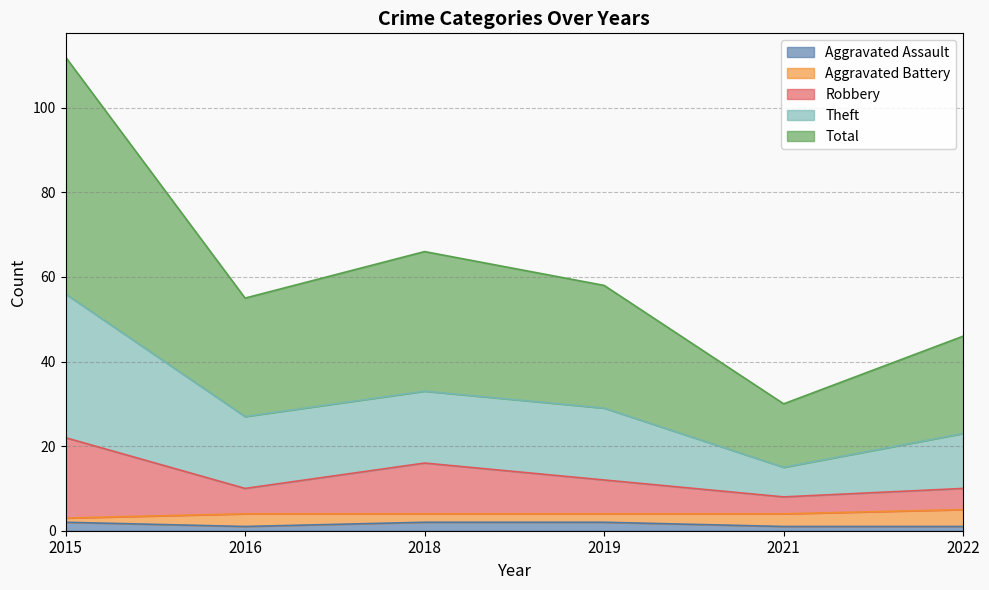

At how many categories does at least one series exceed 5?

6